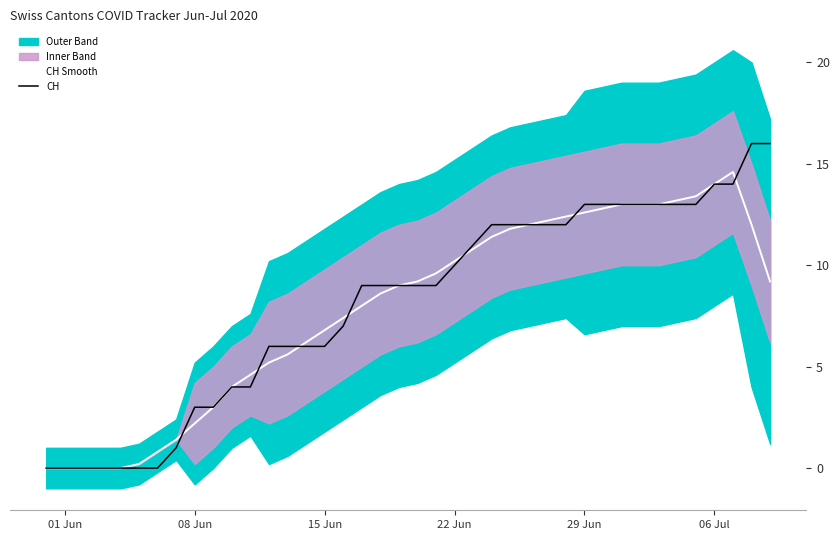

At how many categories does at least one series exceed 11?

16